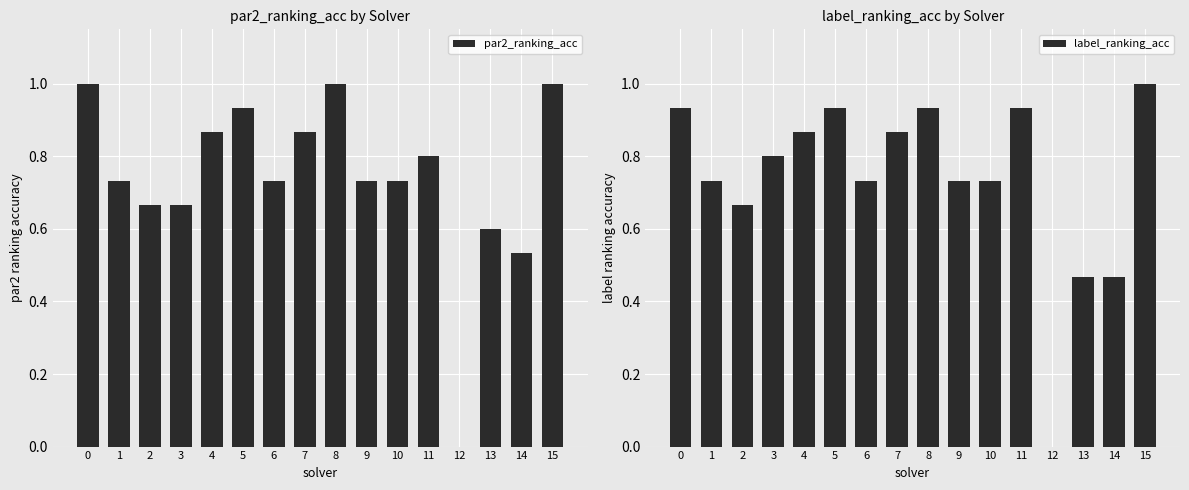

Read the label_ranking_acc value at 1.

0.7